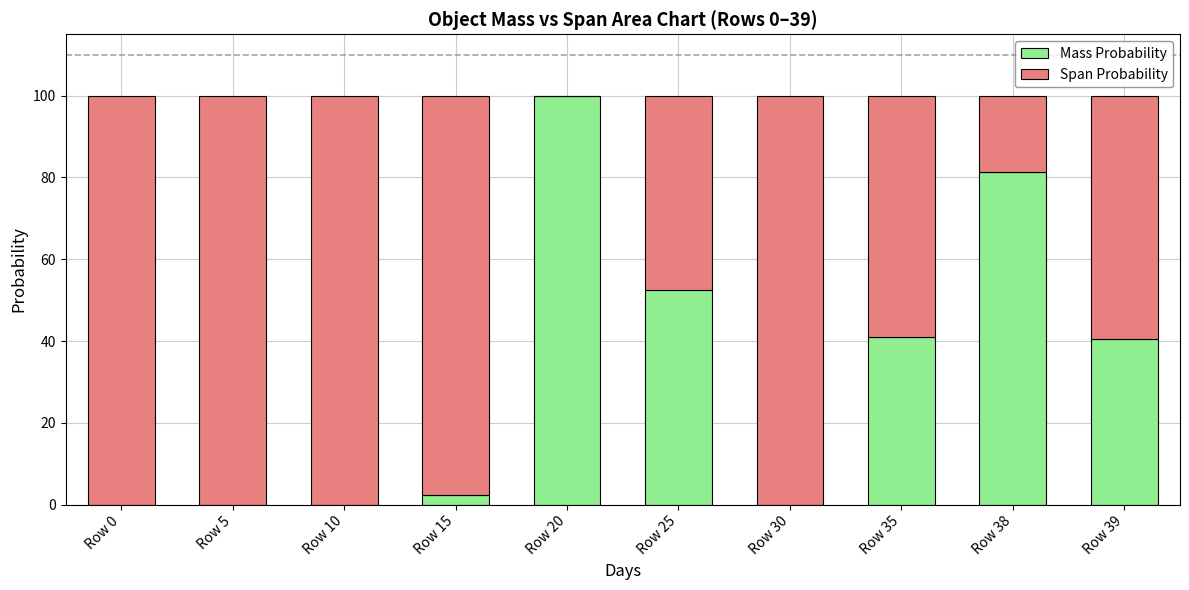

The value of Mass Probability at Row 30 is -50.2. True or false?

False